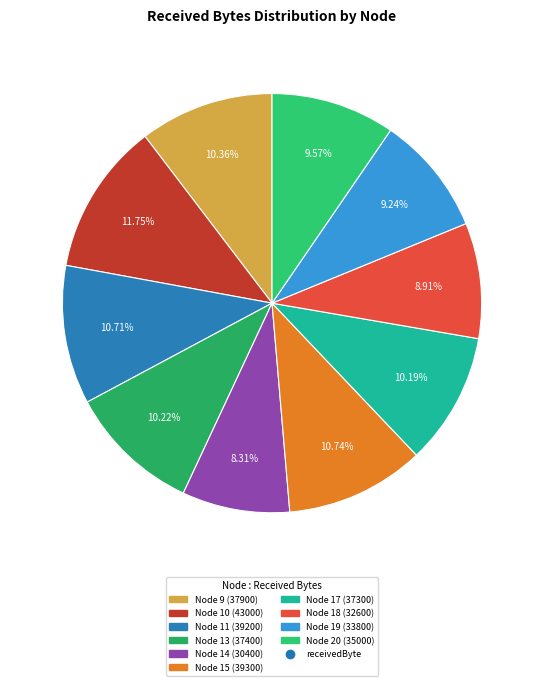

How many slices are in this pie chart?

10